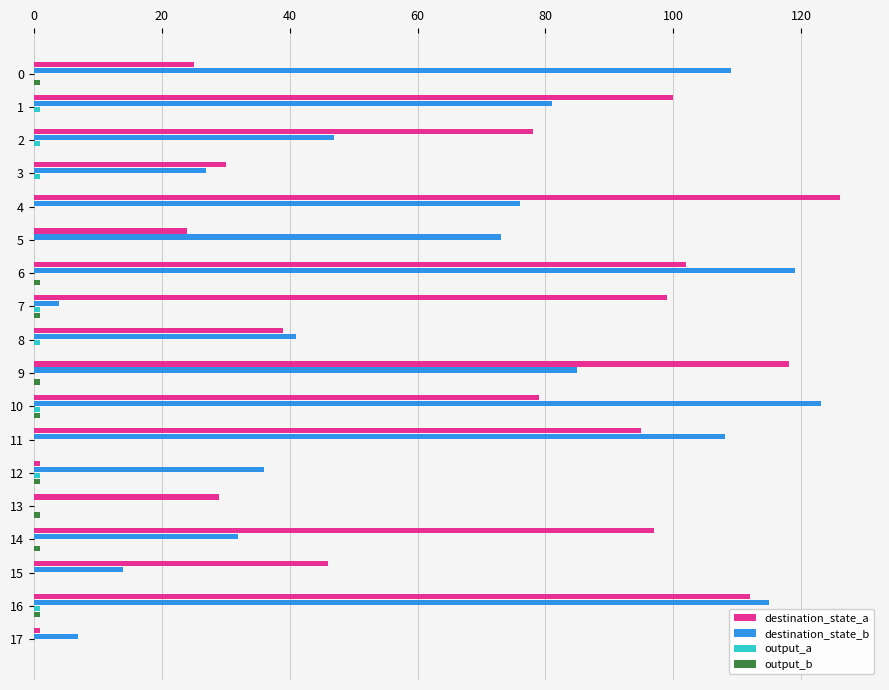

Is it true that destination_state_a equals 21 at 8?

False